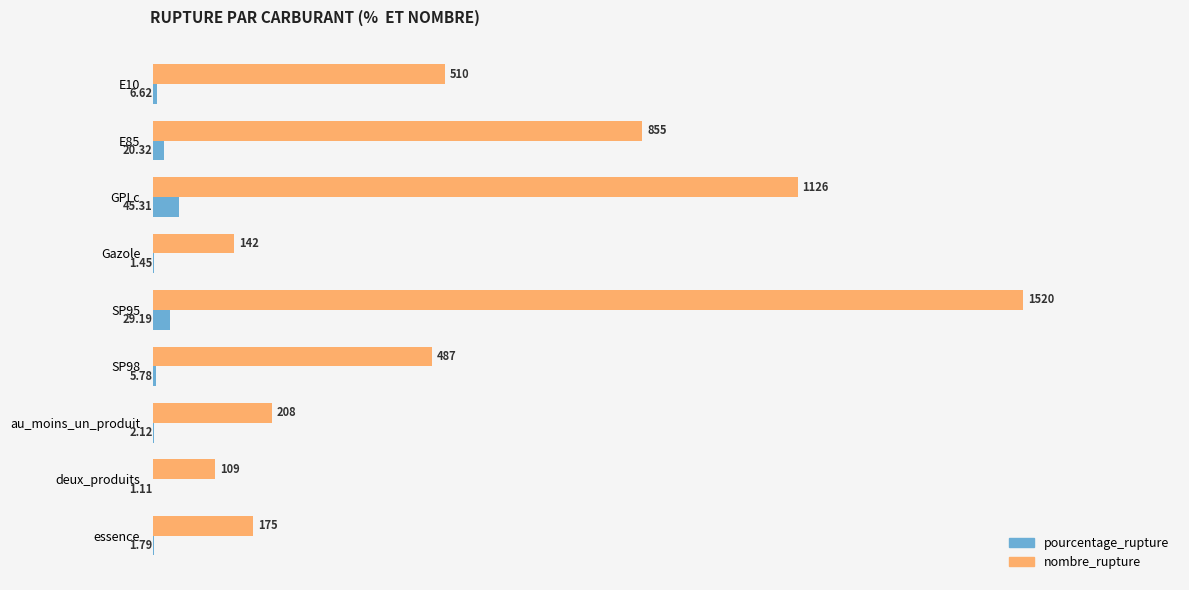

At which category is the sum across all series the highest?

SP95